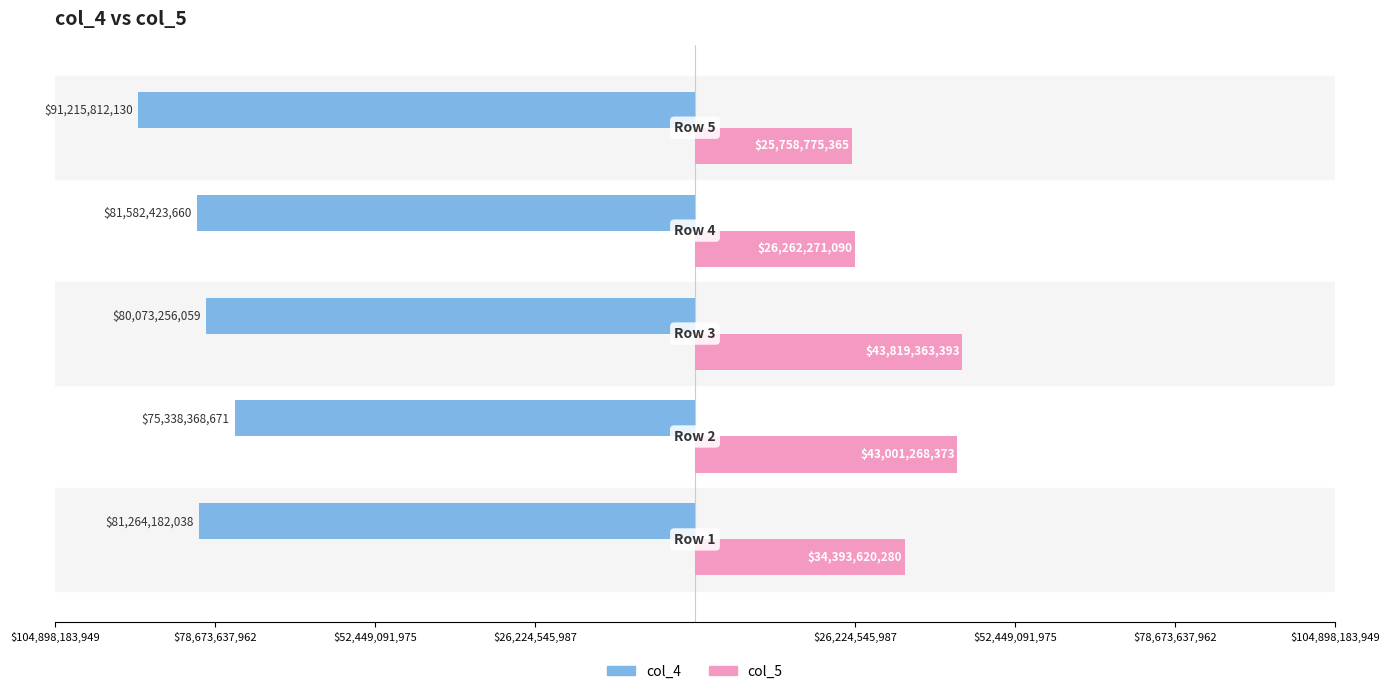

Which series has the widest spread of values?

col_5